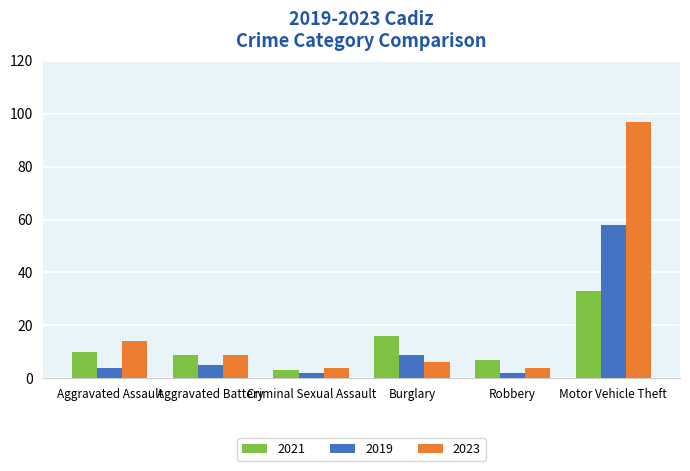

Reading left to right, extract all data points from this chart.

2021: 10	9	3	16	7	33
2019: 4	5	2	9	2	58
2023: 14	9	4	6	4	97